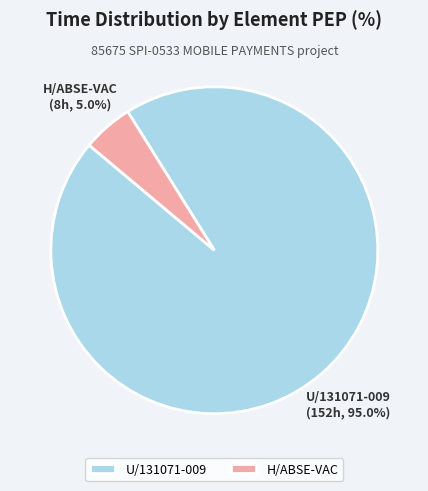

To the nearest percent, what portion does H/ABSE-VAC represent?

5%